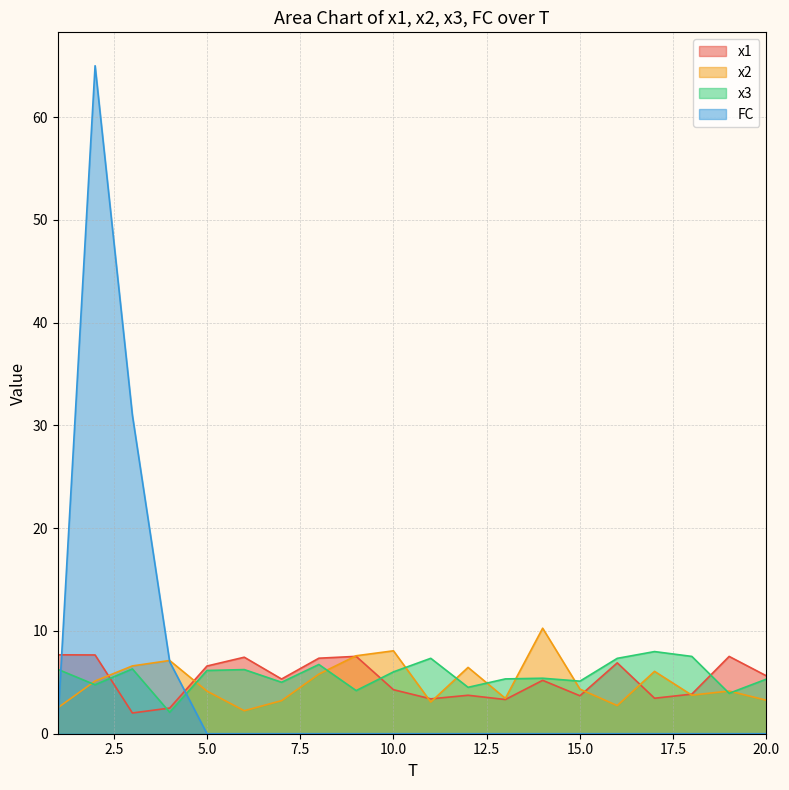

What is the difference between the FC values at 2 and 20?

65.0